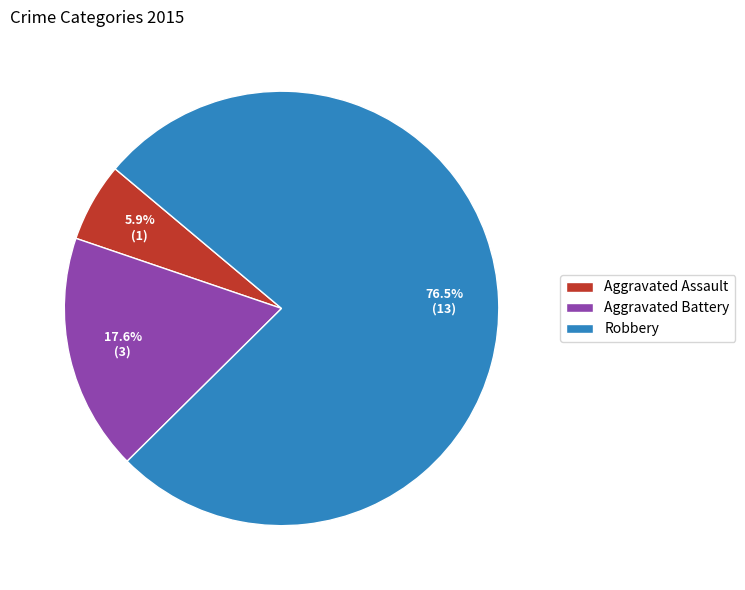

Count the number of slices in the pie.

3